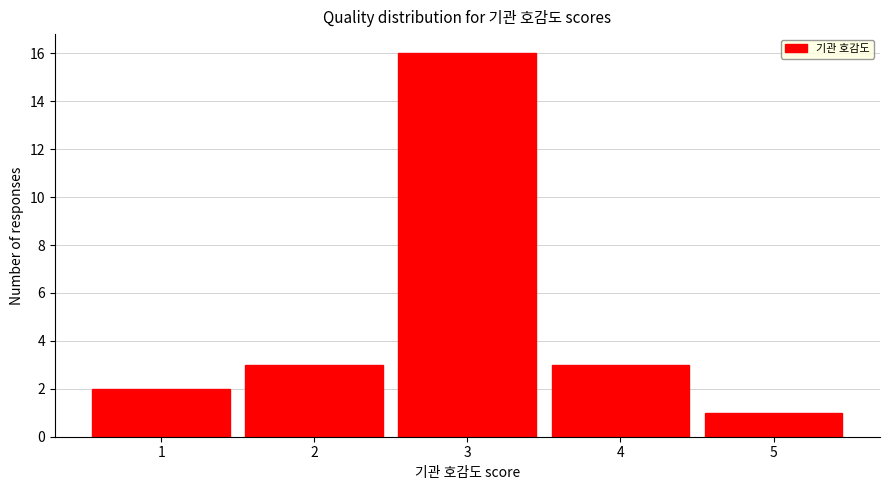

Reading left to right, list every bar in this chart as the range it spans on the x-axis followed by its height. The values are not printed on the chart, so give them approximately, as read against the axis.

0.5 to 1.5: 2
1.5 to 2.5: 3
2.5 to 3.5: 16
3.5 to 4.5: 3
4.5 to 5.5: 1